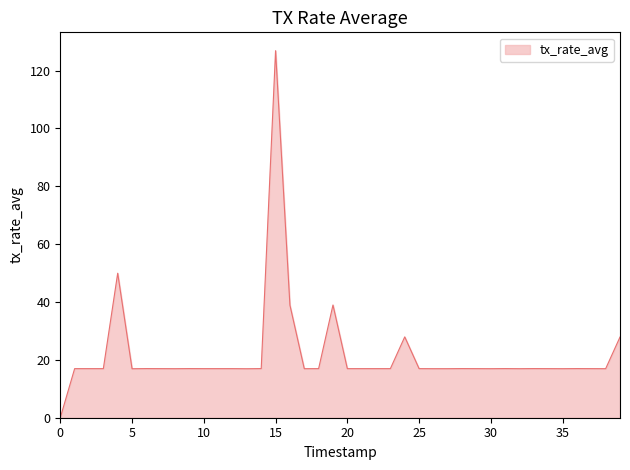

What is the maximum value shown in the chart?

126.9